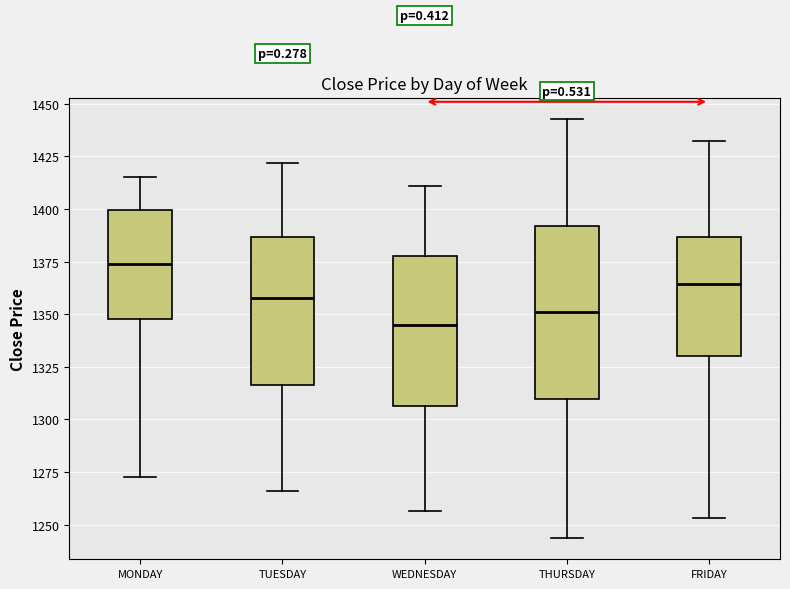

Reading left to right, read every box against the y-axis: the position of its median line, the range the box covers, and the ends of its whiskers. The values are not printed on the chart, so give them approximately, as read against the axis.

MONDAY: median 1375, box 1350 to 1400, whiskers 1275 to 1415
TUESDAY: median 1360, box 1315 to 1385, whiskers 1265 to 1420
WEDNESDAY: median 1345, box 1305 to 1380, whiskers 1255 to 1410
THURSDAY: median 1350, box 1310 to 1390, whiskers 1245 to 1445
FRIDAY: median 1365, box 1330 to 1385, whiskers 1255 to 1430